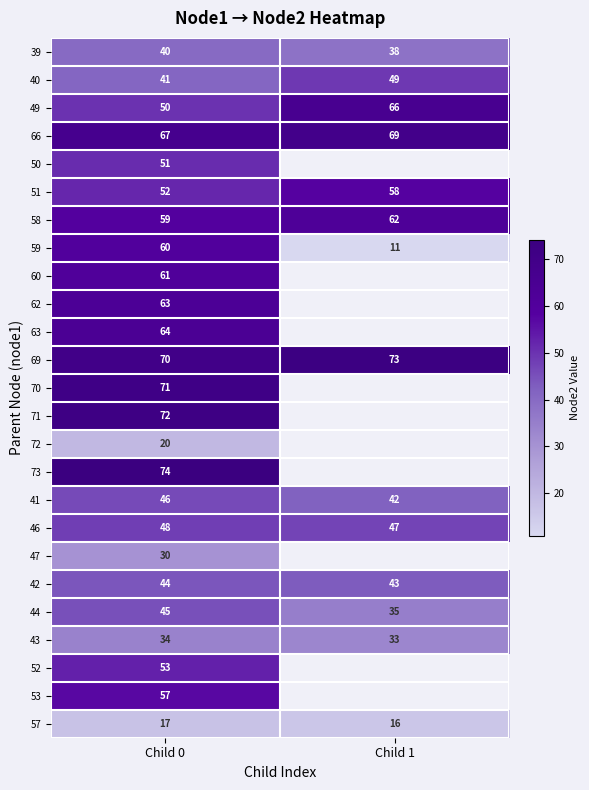

Rank the categories by 39 value from lowest to highest.

Child 1, Child 0